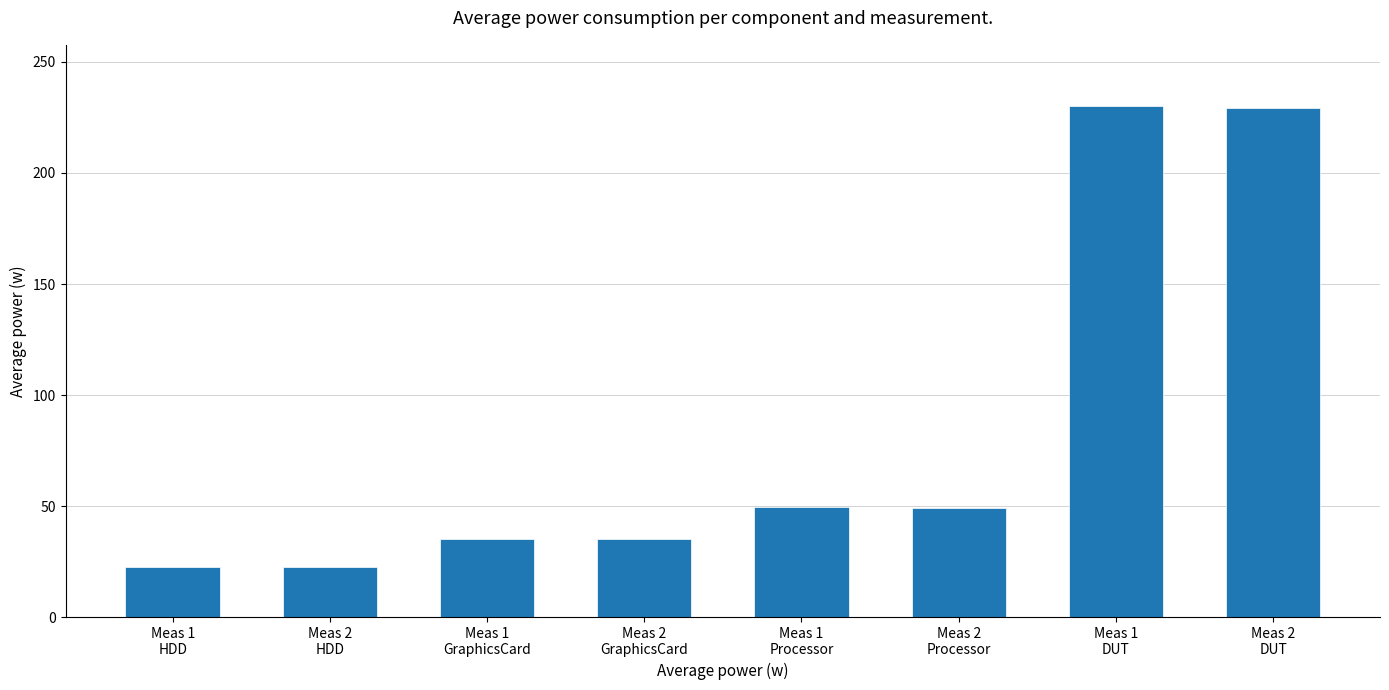

What is the change in value from Meas 1
HDD to Meas 1
GraphicsCard?

+12.4